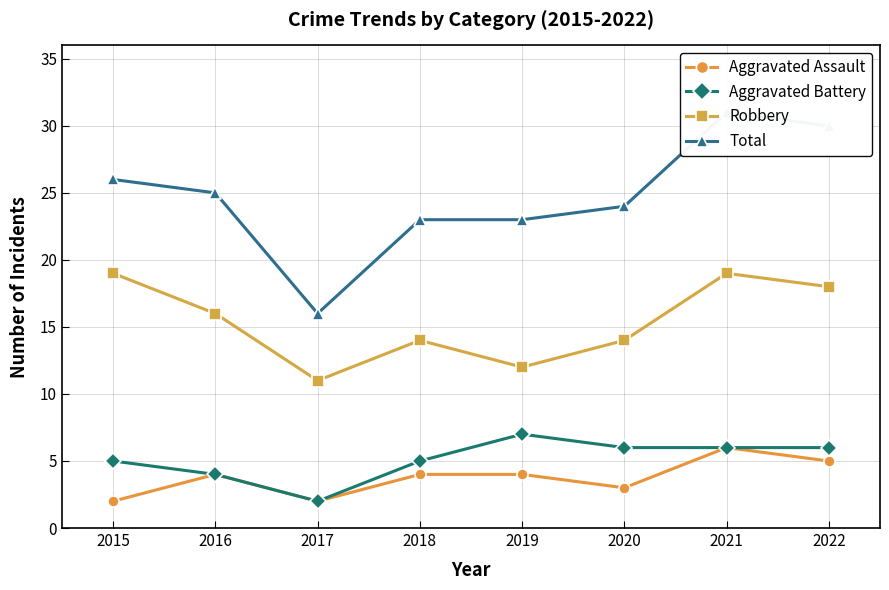

Which series has the largest total across all categories?

Total